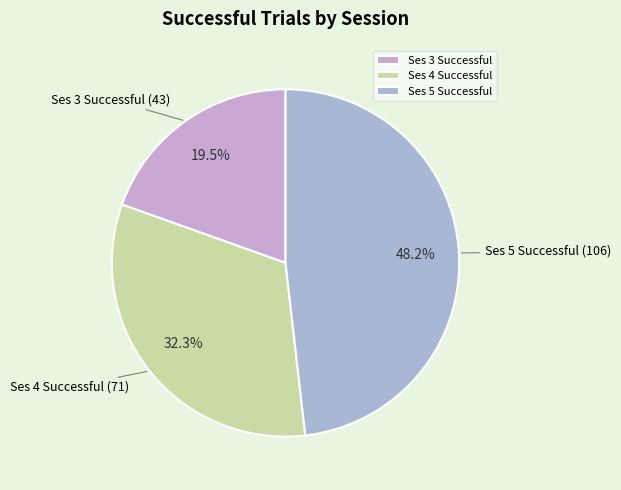

How many slices are in this pie chart?

3